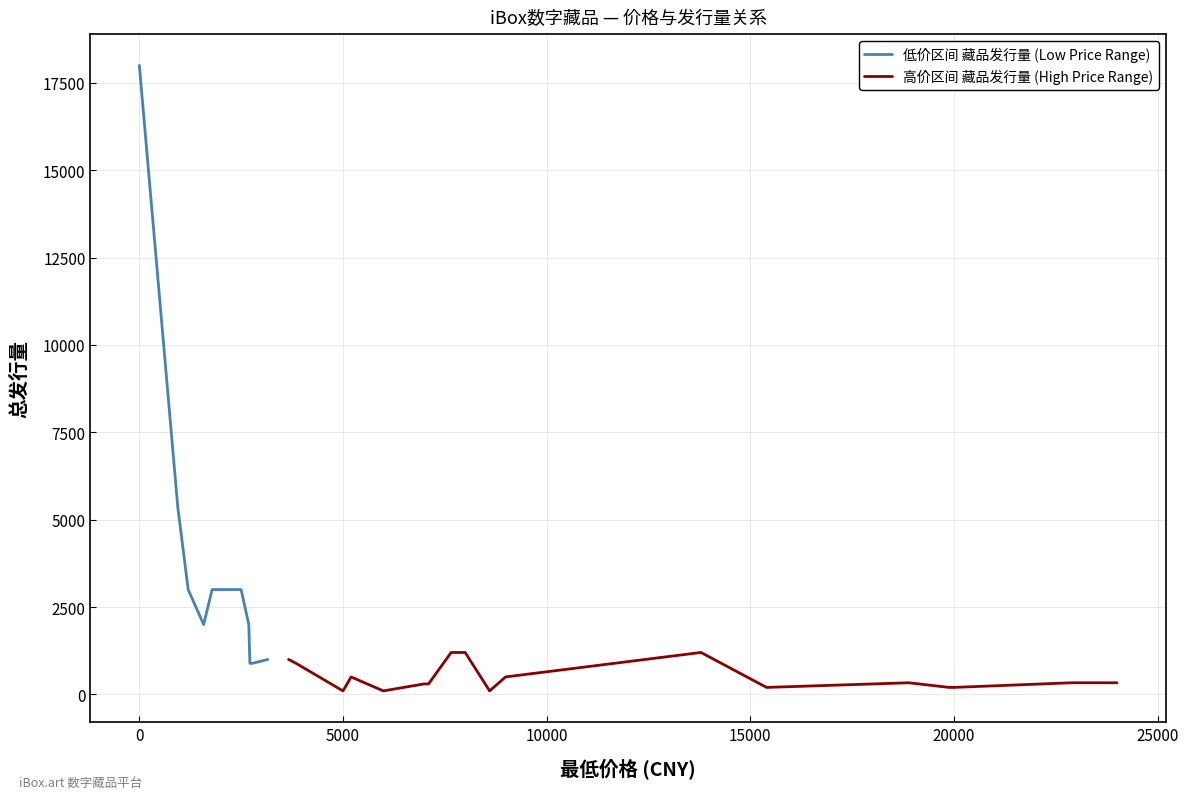

How many lines are shown in the chart?

2